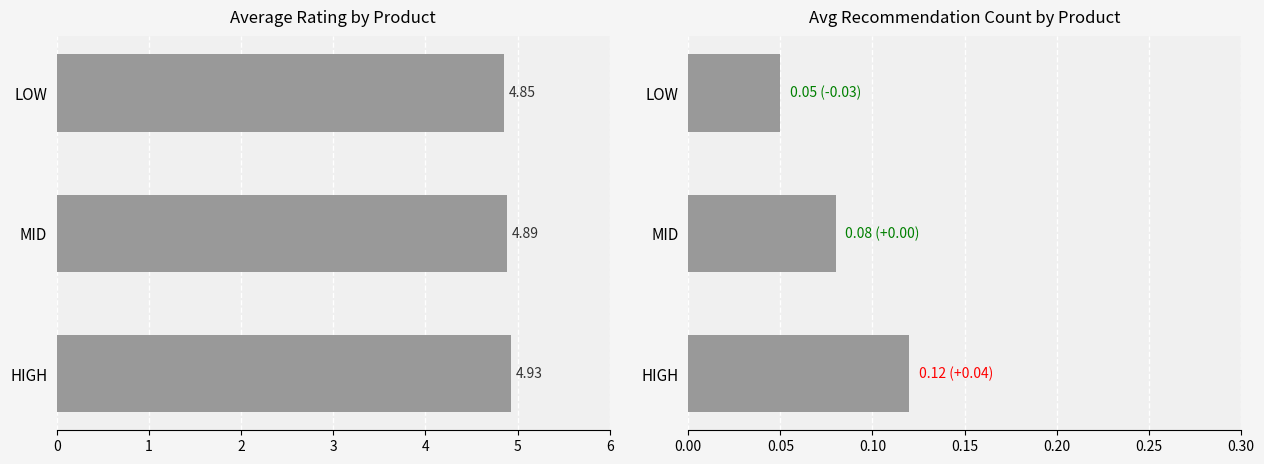

Is the value of avg_recommendation at HIGH greater than the value of avg_rating at HIGH?

No